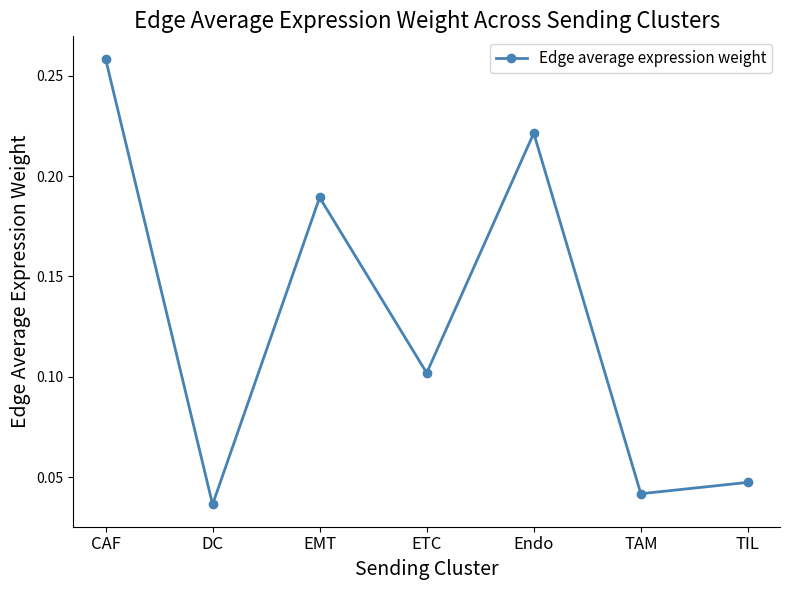

Which has a higher value, DC or Endo?

Endo